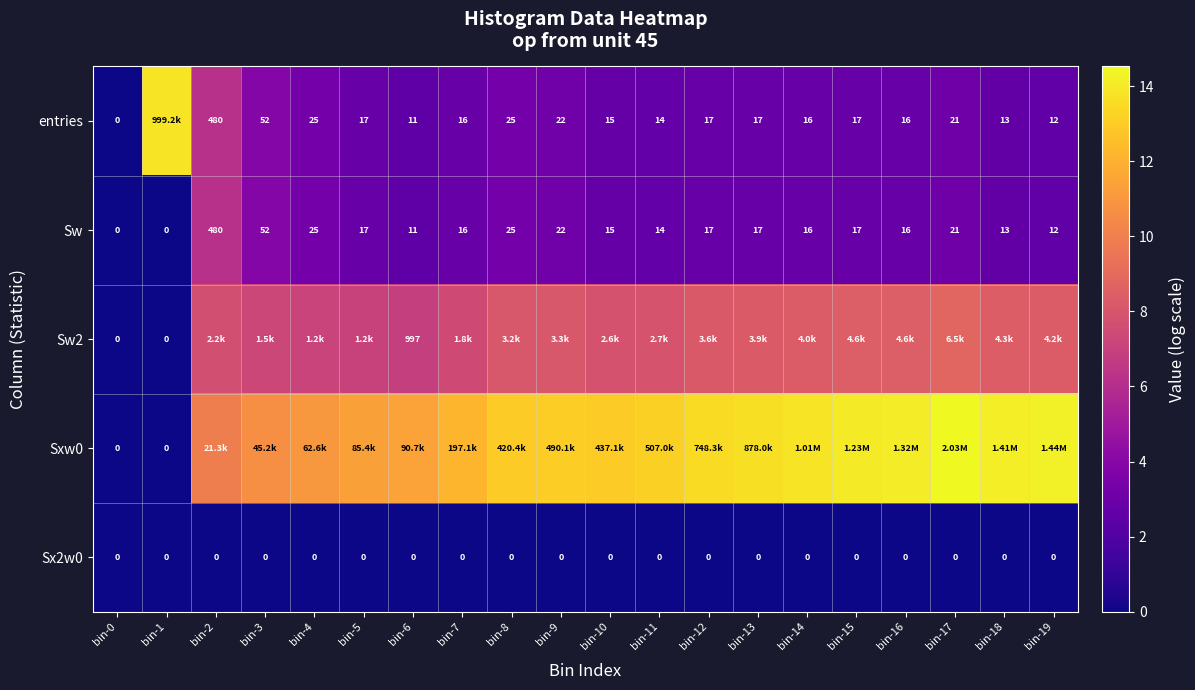

Count the number of categories in the chart.

20